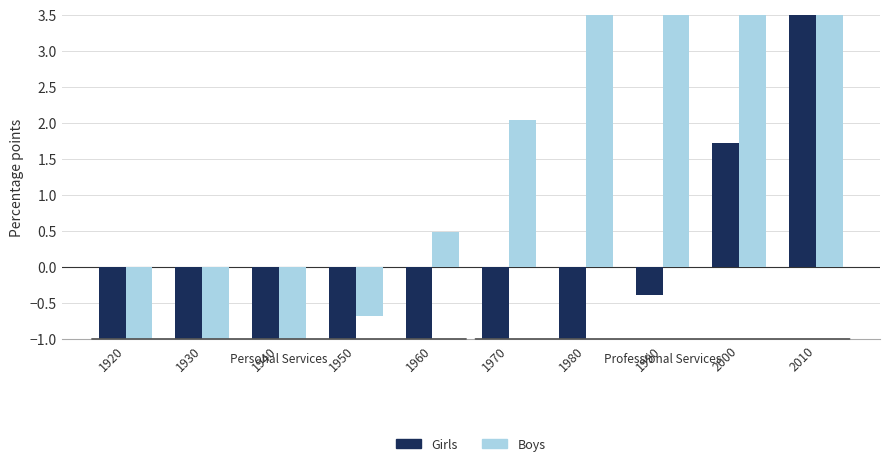

What is the smallest value displayed?

-3.0